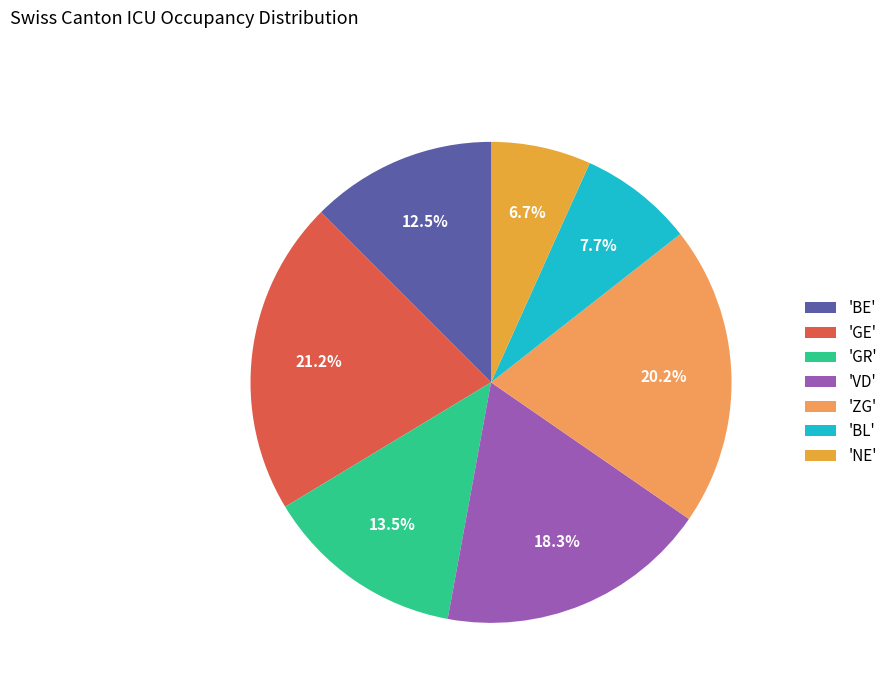

How many slices are in this pie chart?

7